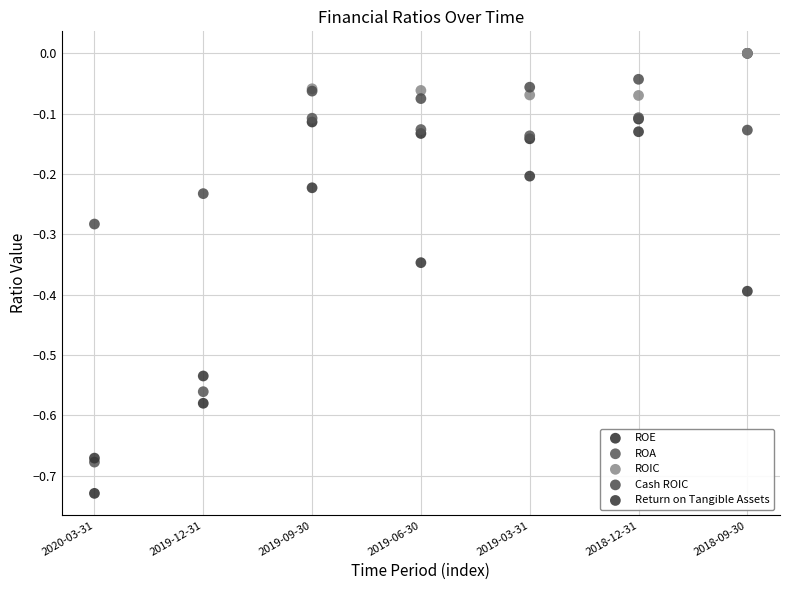

What are all the series names shown in the legend?

ROE, ROA, ROIC, Cash ROIC, Return on Tangible Assets